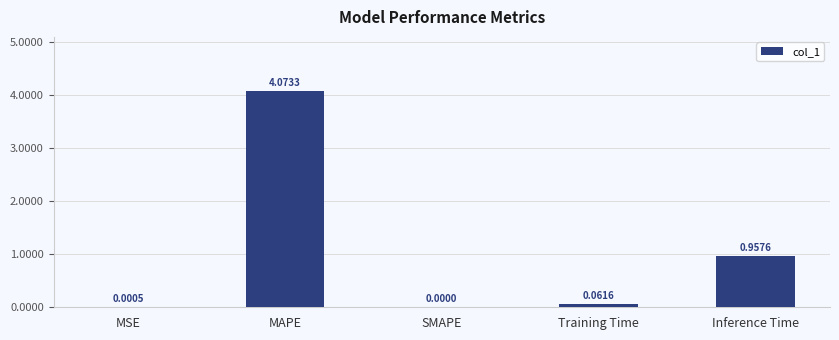

Which label corresponds to the largest value in the chart?

MAPE